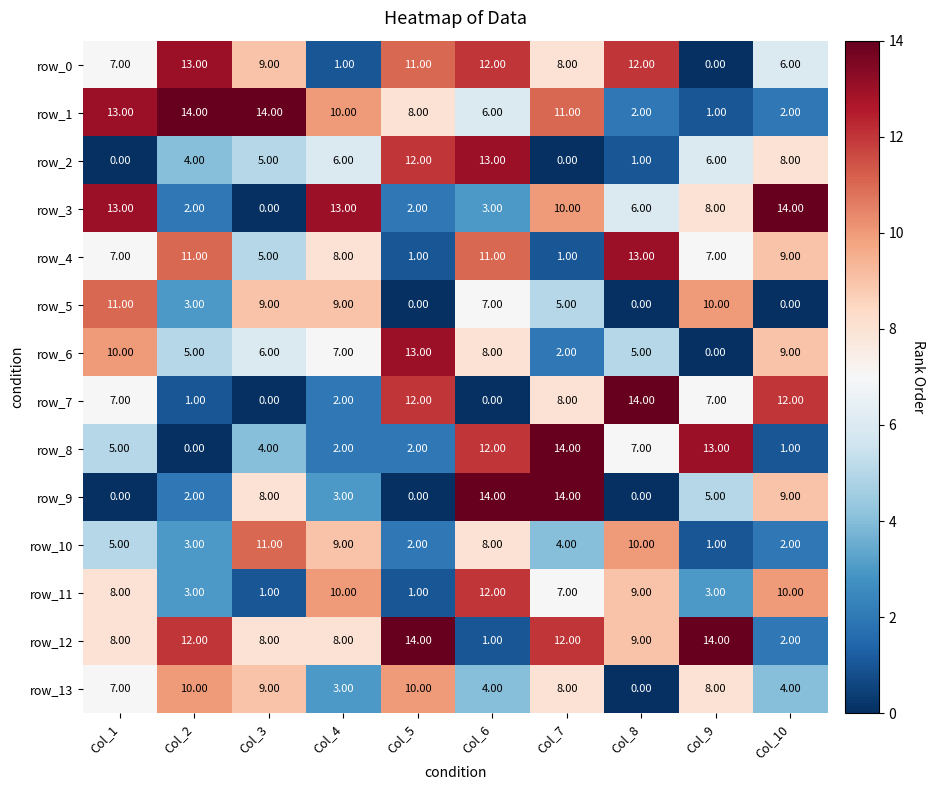

How many data points does each series have?

10